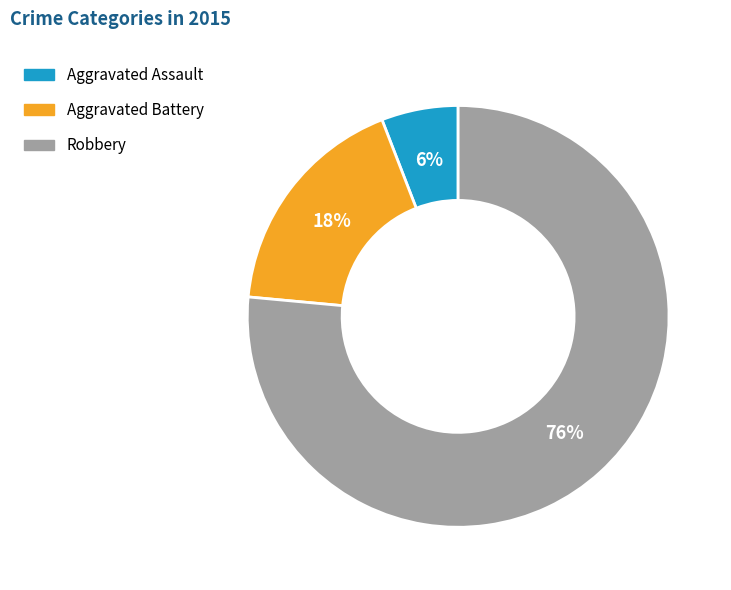

Which category has the smallest portion of the pie?

Aggravated Assault